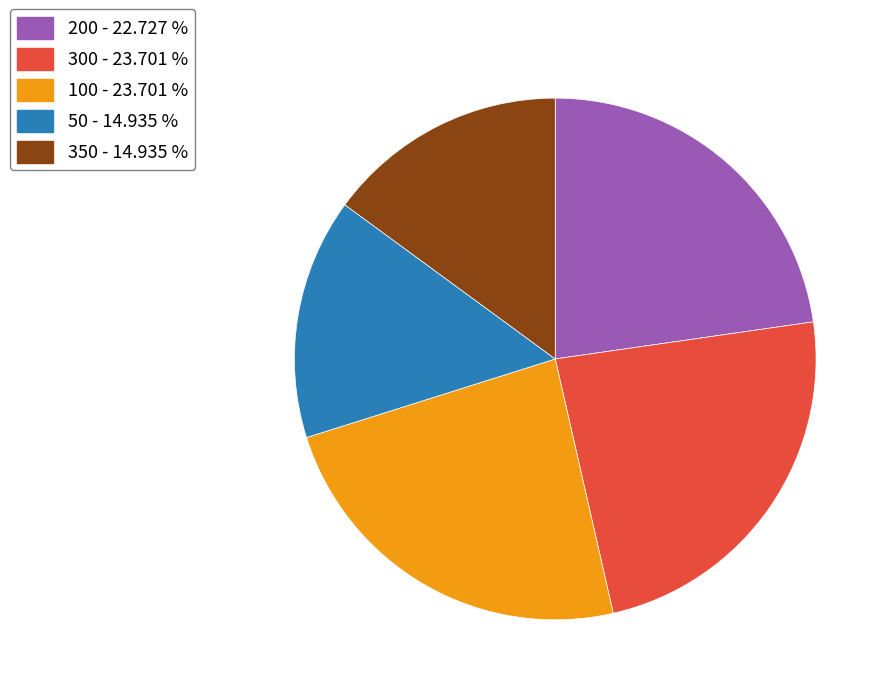

What is the ratio of the value at 300 - 23.701 % to the value at 100 - 23.701 %?

1.0